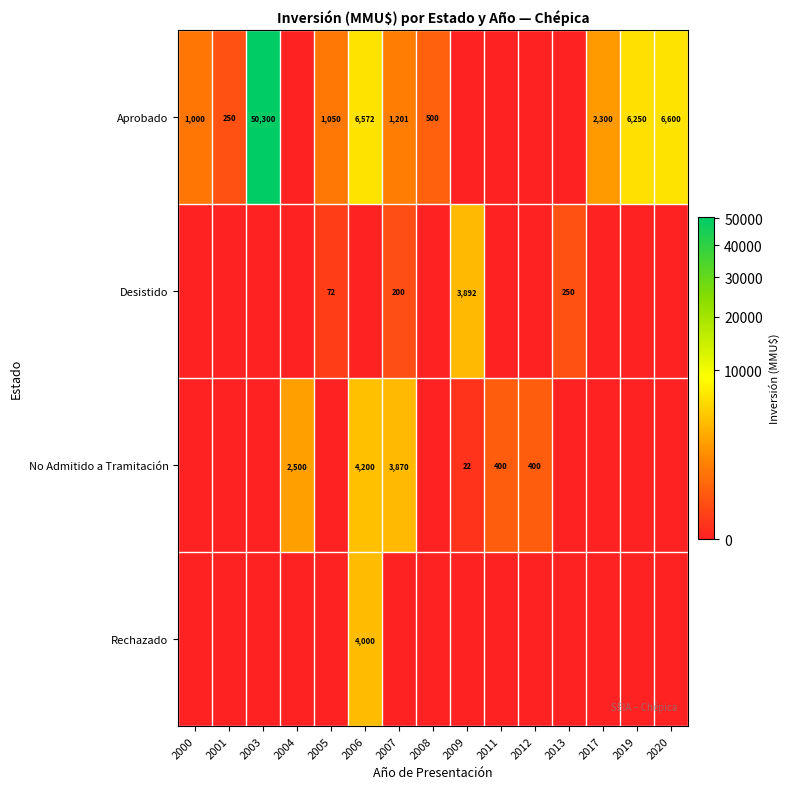

What is the total value across all series at 2013?

250